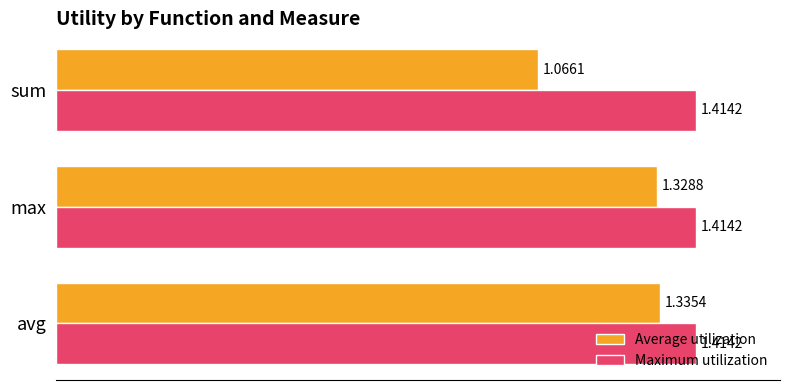

What is the difference between the highest and lowest values at sum?

0.3